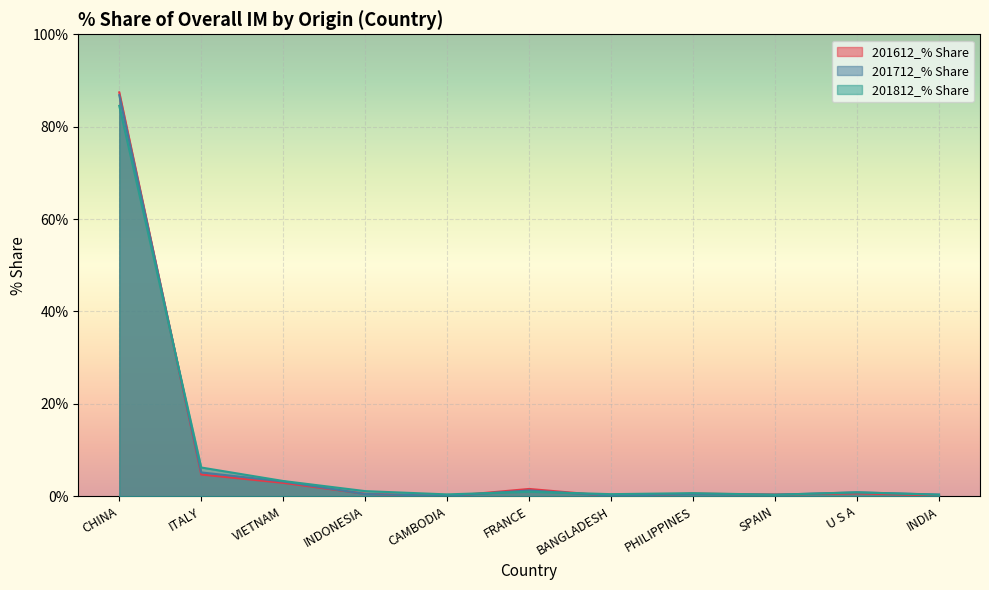

Reading left to right, extract all data points from this chart.

201612_% Share: 87.4	4.7	2.9	0.5	0.0	1.6	0.1	0.6	0.4	0.6	0.2
201712_% Share: 86.8	5.2	3.2	0.5	0.1	1.3	0.1	0.5	0.3	0.9	0.4
201812_% Share: 84.5	6.2	3.3	1.1	0.4	1.0	0.5	0.7	0.3	0.8	0.3